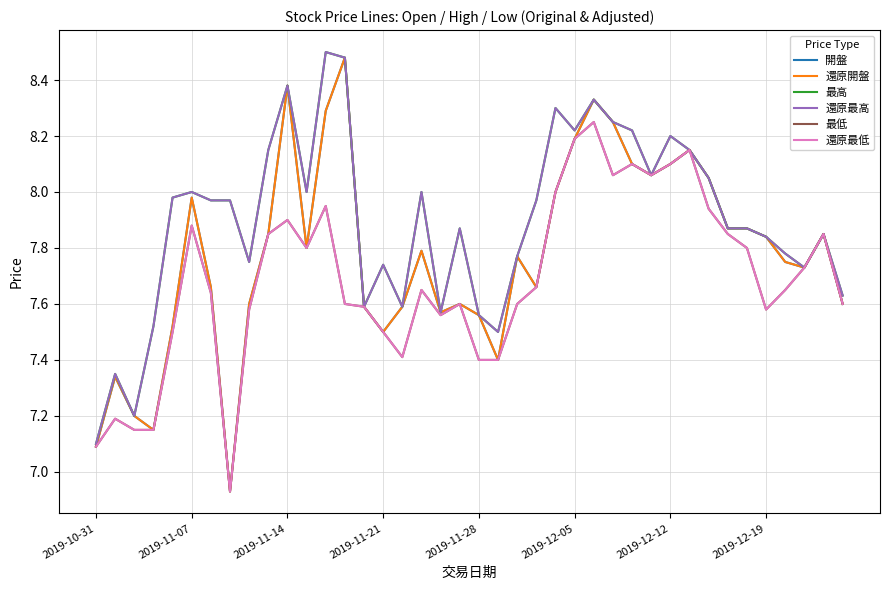

How many interior local peaks does the 還原開盤 series have?

10